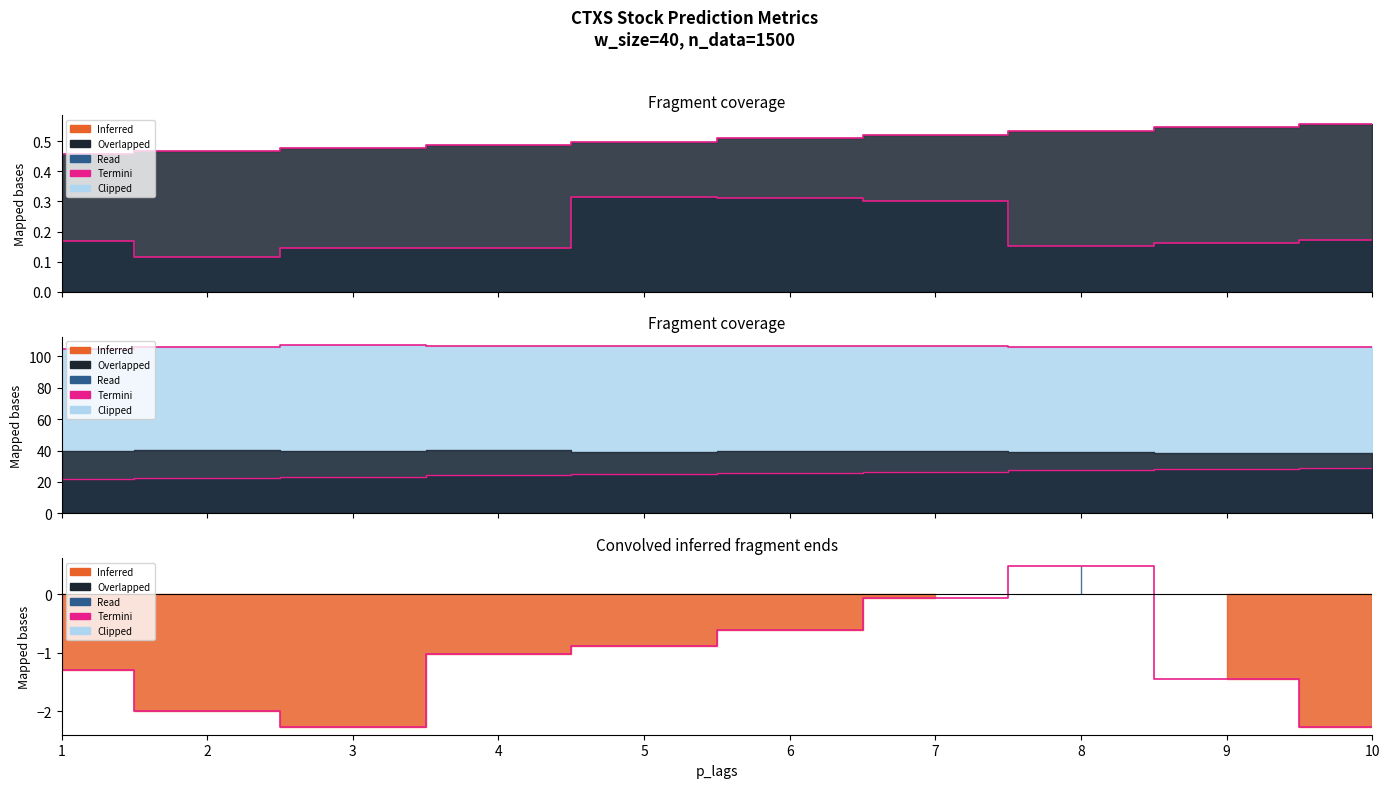

Is it true that DA equals -0.1 at 7?

True